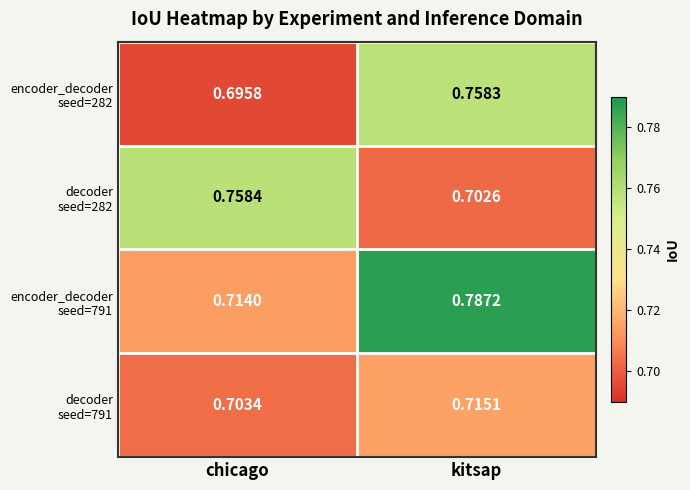

Which label corresponds to the smallest value in the chart?

chicago